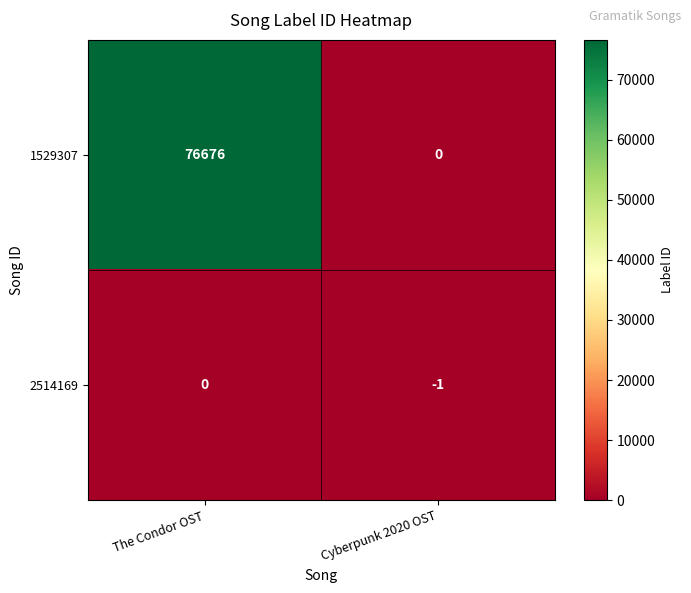

At which label does 1529307 reach its minimum?

Cyberpunk 2020 OST